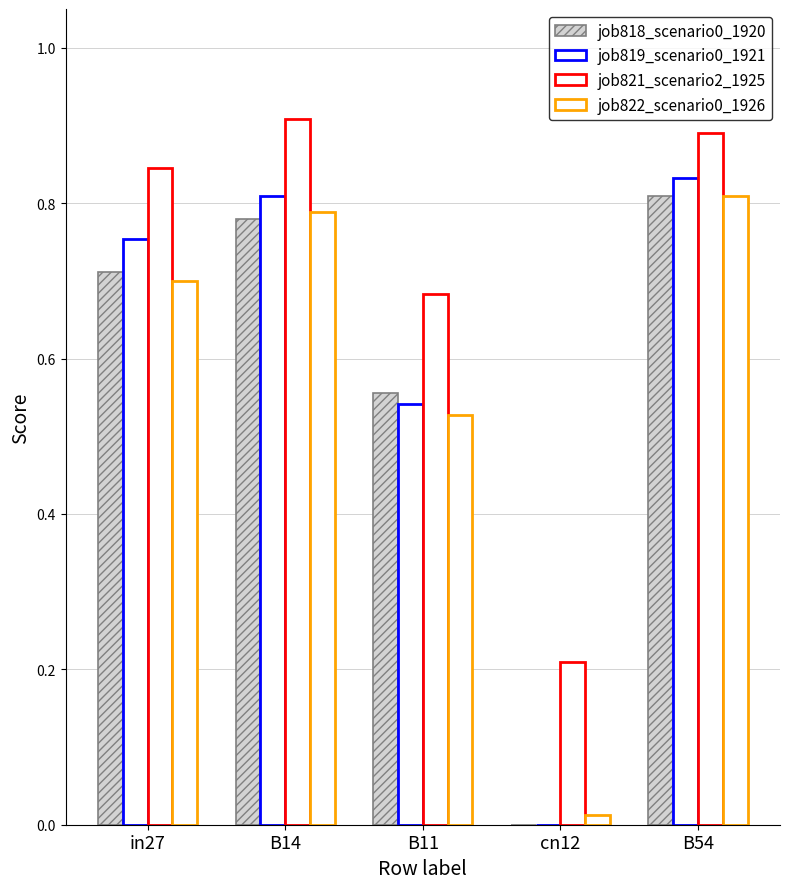

What is the spread (max minus min) of values at B14?

0.1